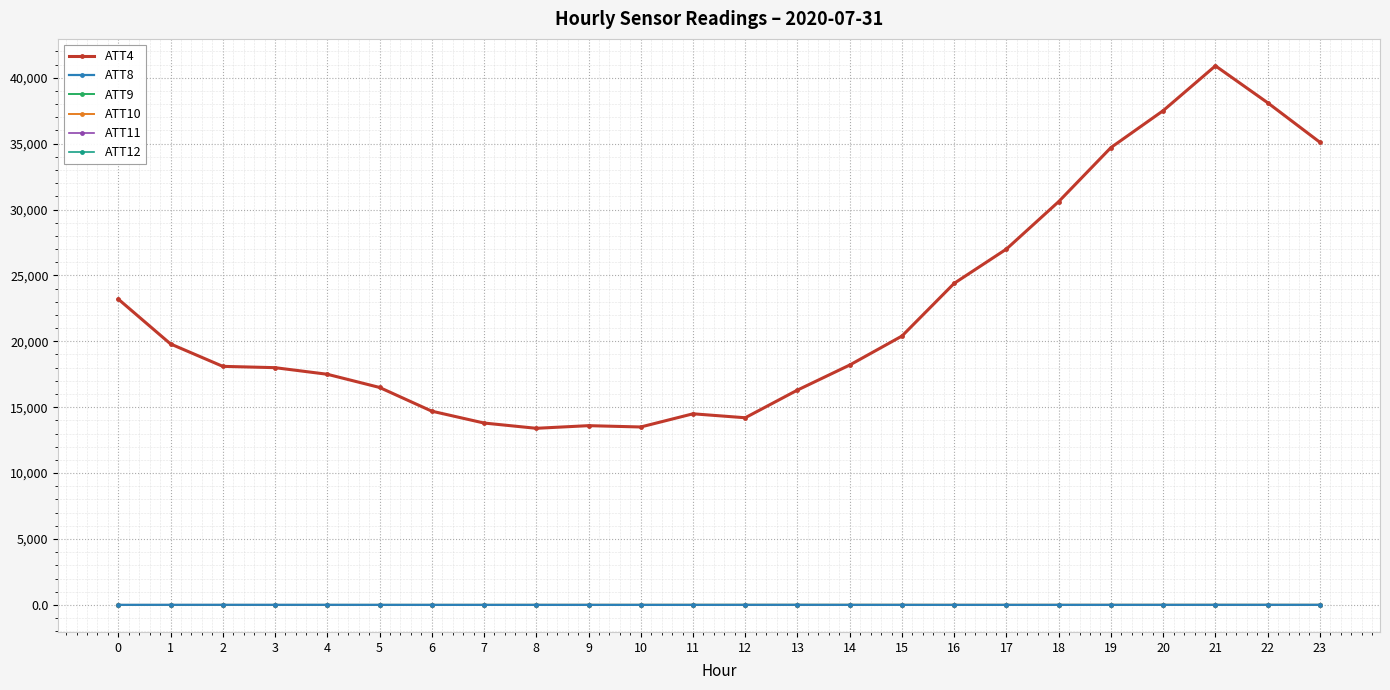

What is the lowest value of the ATT8 series?

3.8